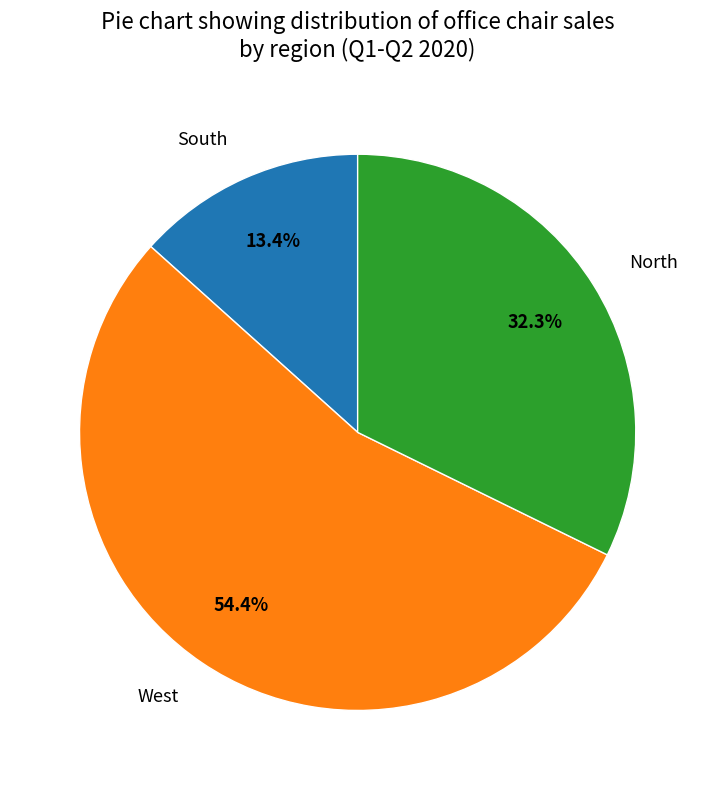

Rank the categories by value from highest to lowest.

West, North, South